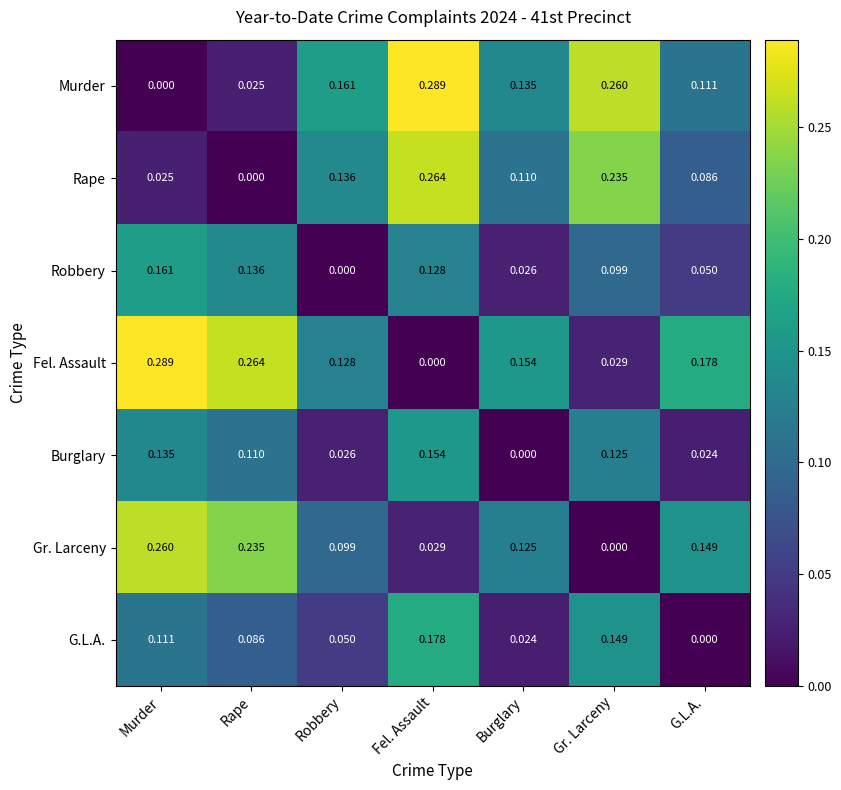

What is the total value across all series at Rape?

0.9